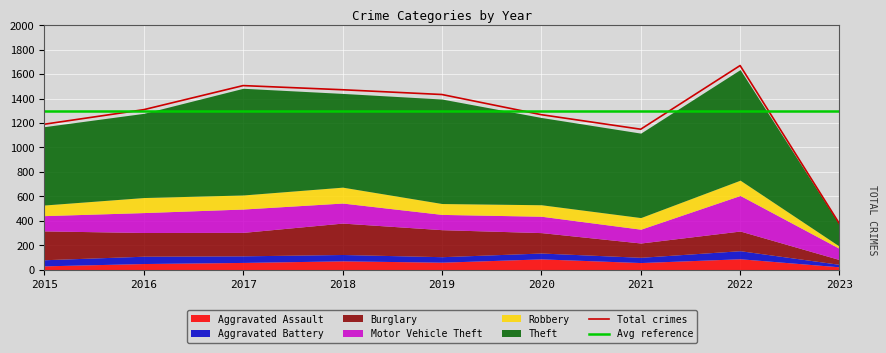

Which series ends up on top after the final intersection of Burglary and Motor Vehicle Theft?

Motor Vehicle Theft